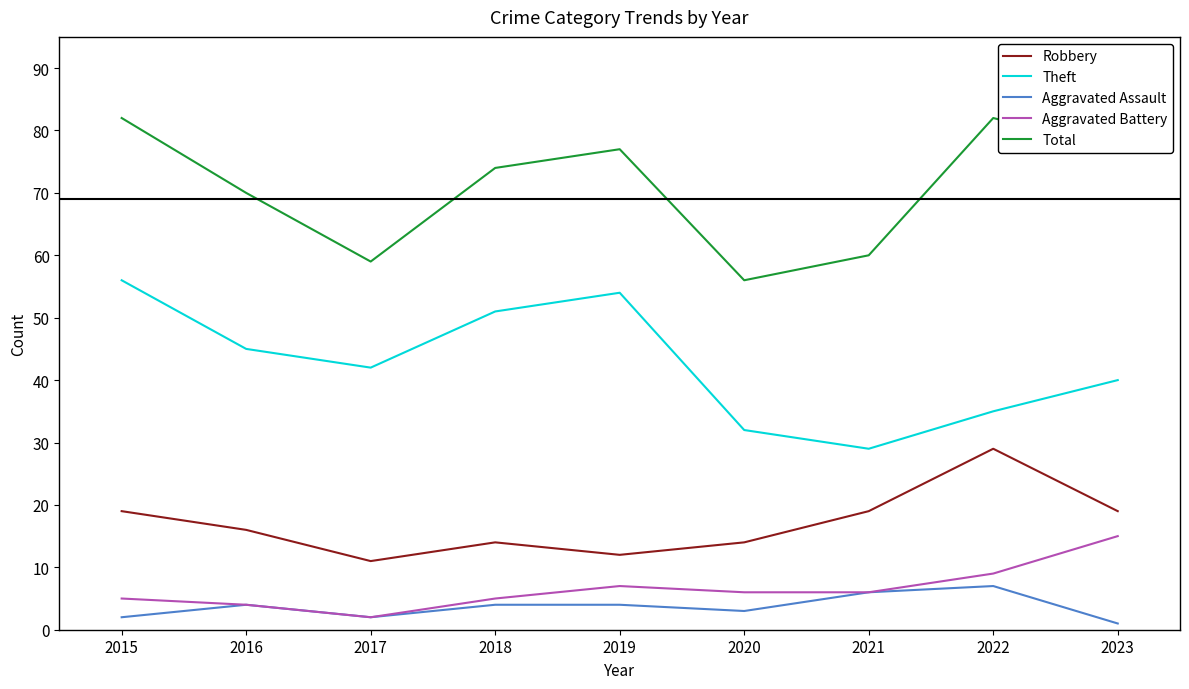

Rank the series by their maximum value, from lowest to highest.

Aggravated Assault, Aggravated Battery, Robbery, Theft, Total